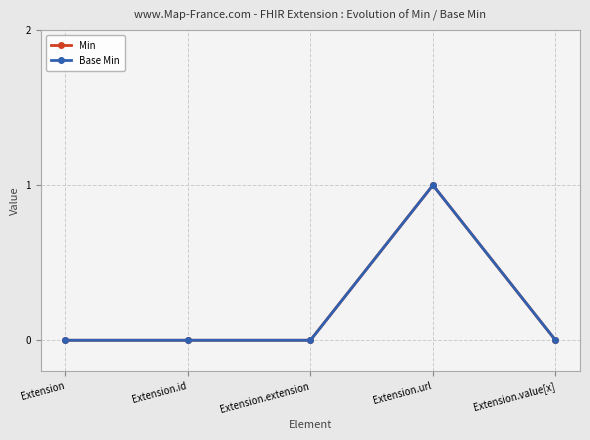

Reading left to right, transcribe all the data shown in this chart.

Min: 0	0	0	1	0
Base Min: 0	0	0	1	0